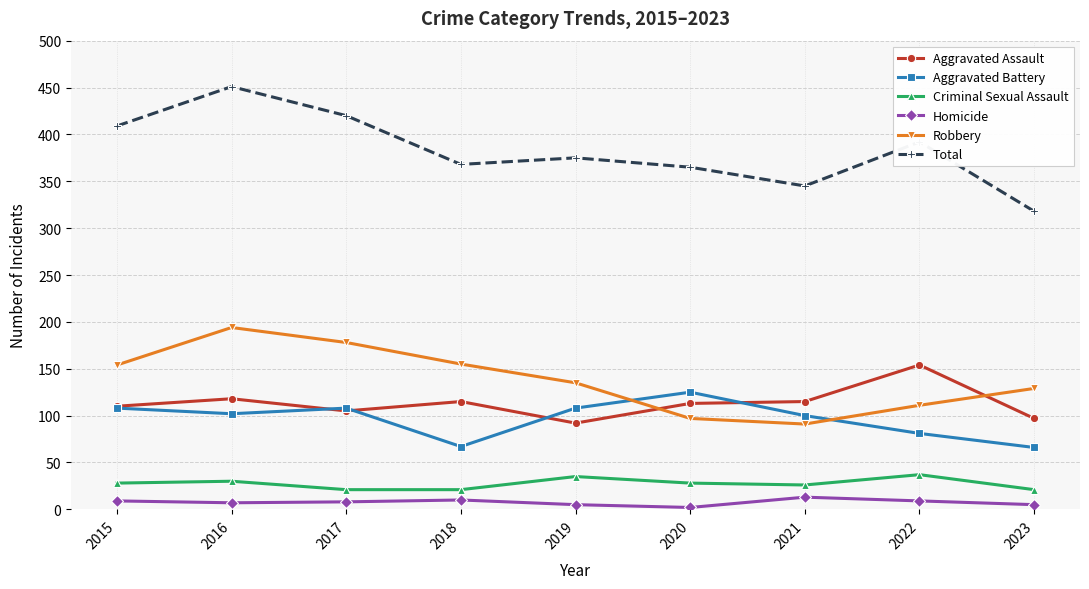

At how many categories does at least one series exceed 126?

9